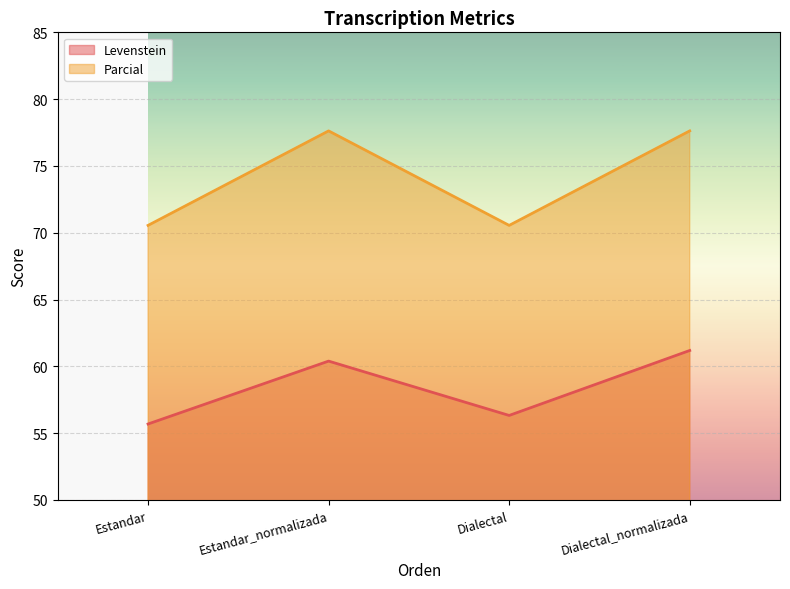

At which category does the chart reach its minimum across all series?

Estandar